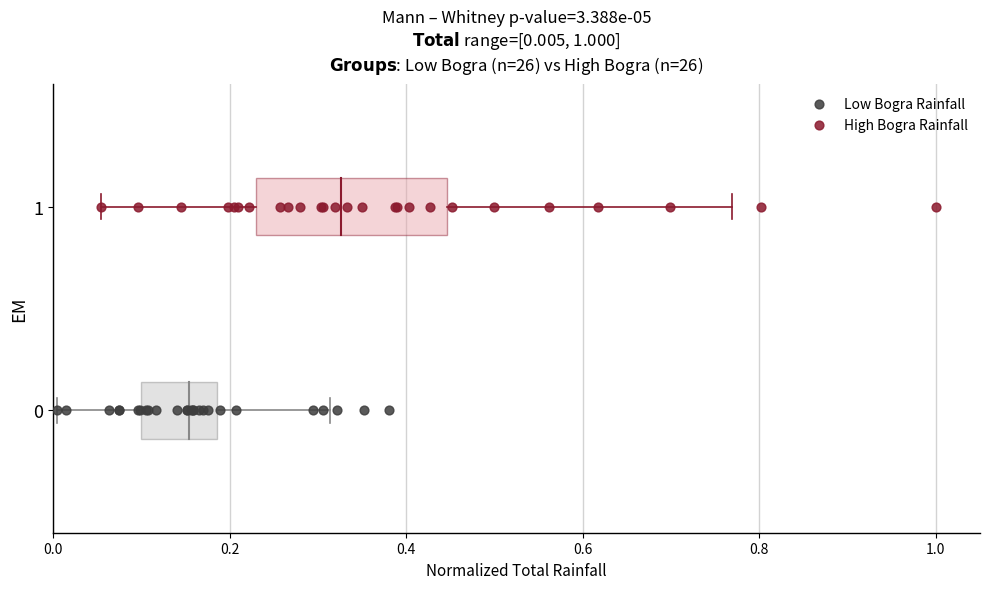

Which series reaches the maximum Y coordinate?

High Bogra Rainfall